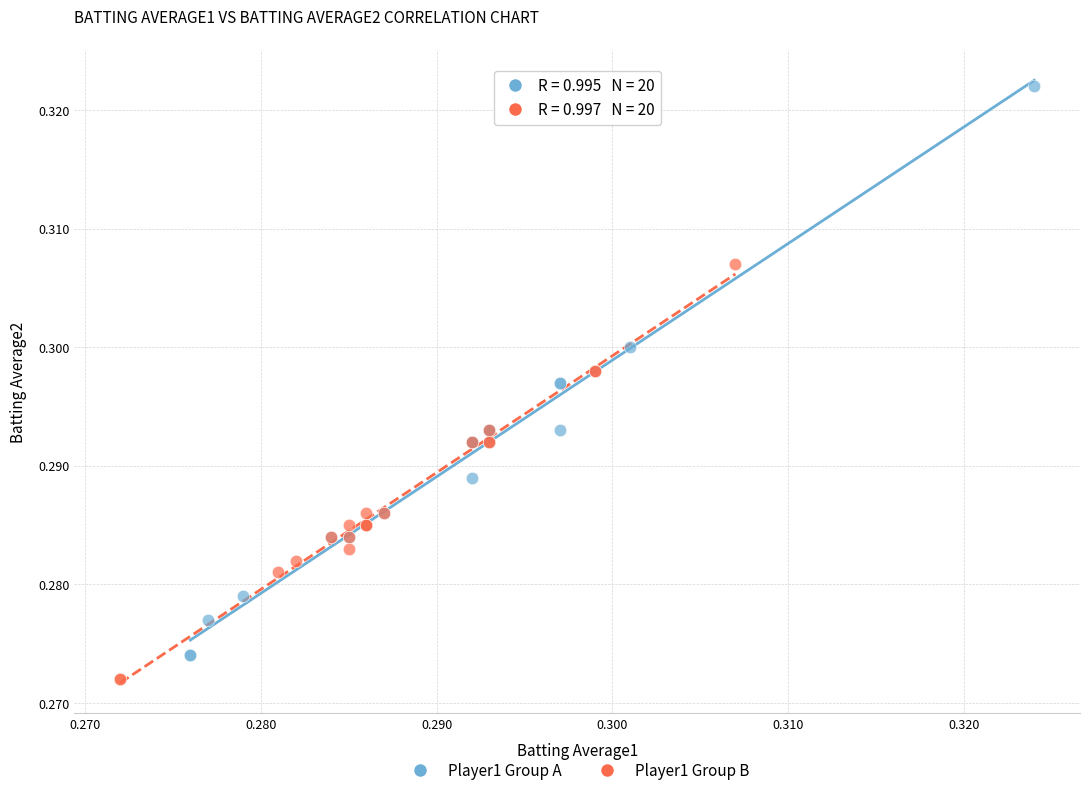

Which series reaches the maximum Y coordinate?

Player1 Group A